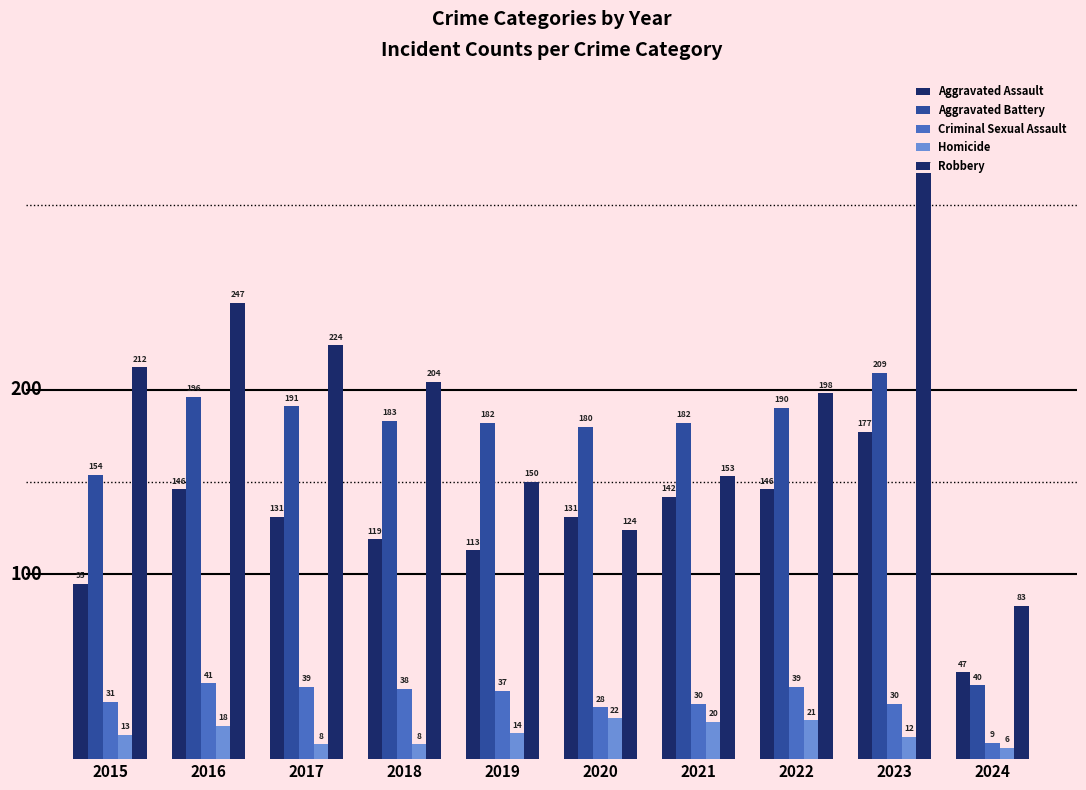

How many categories are shown in the chart?

10